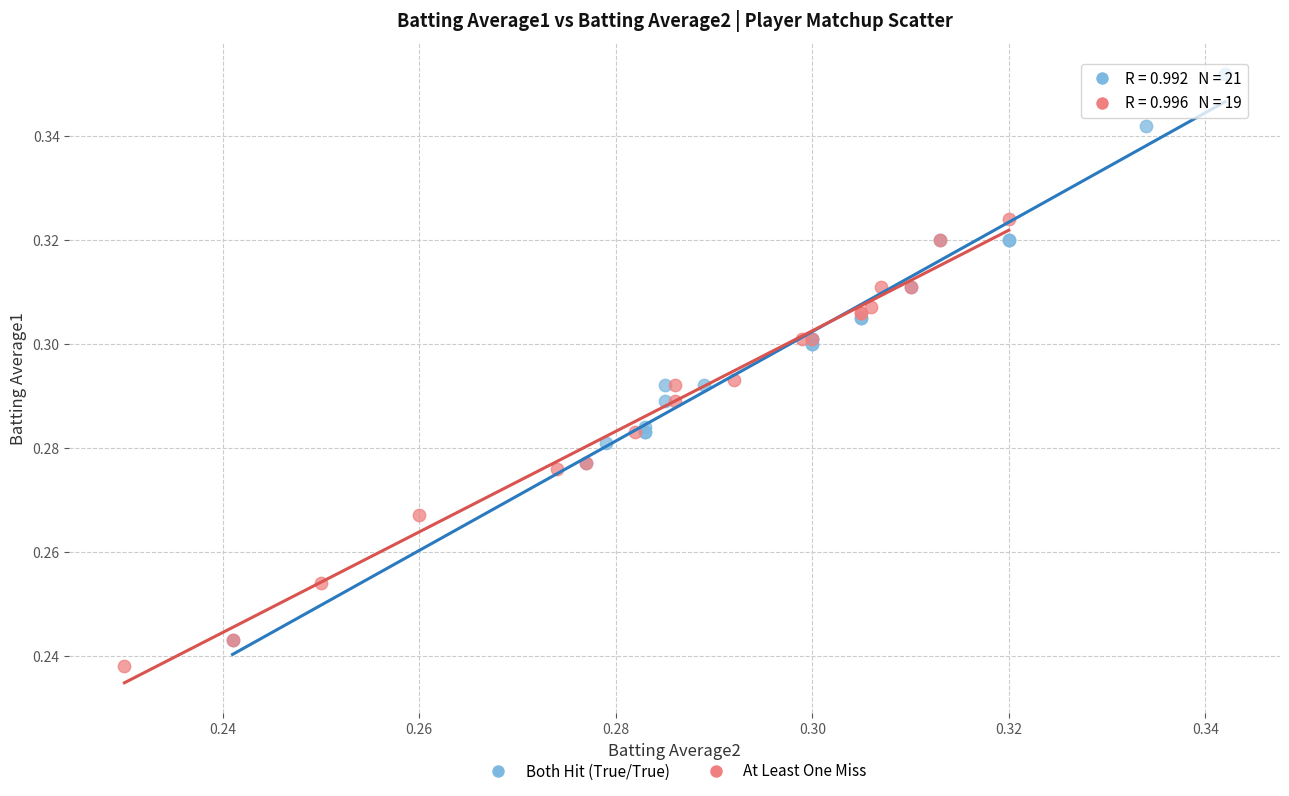

Which series contains the highest Y value?

Both Hit (True/True)